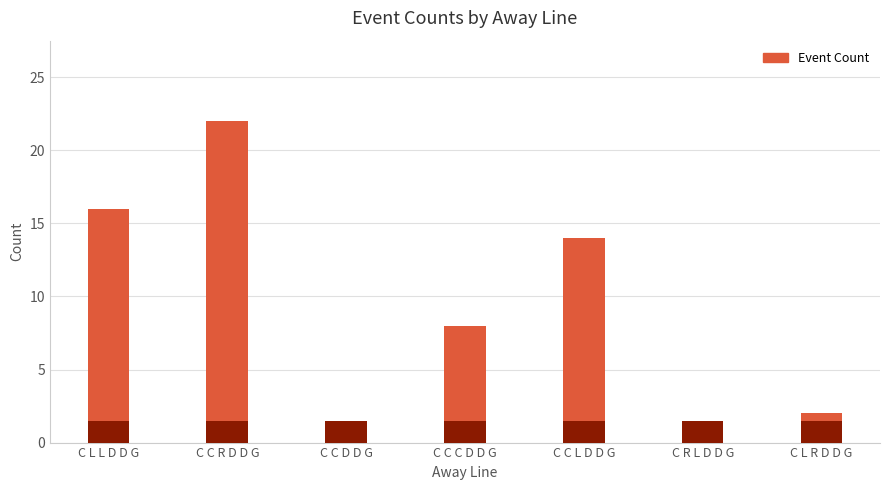

What position from the left is C C C D D G?

4